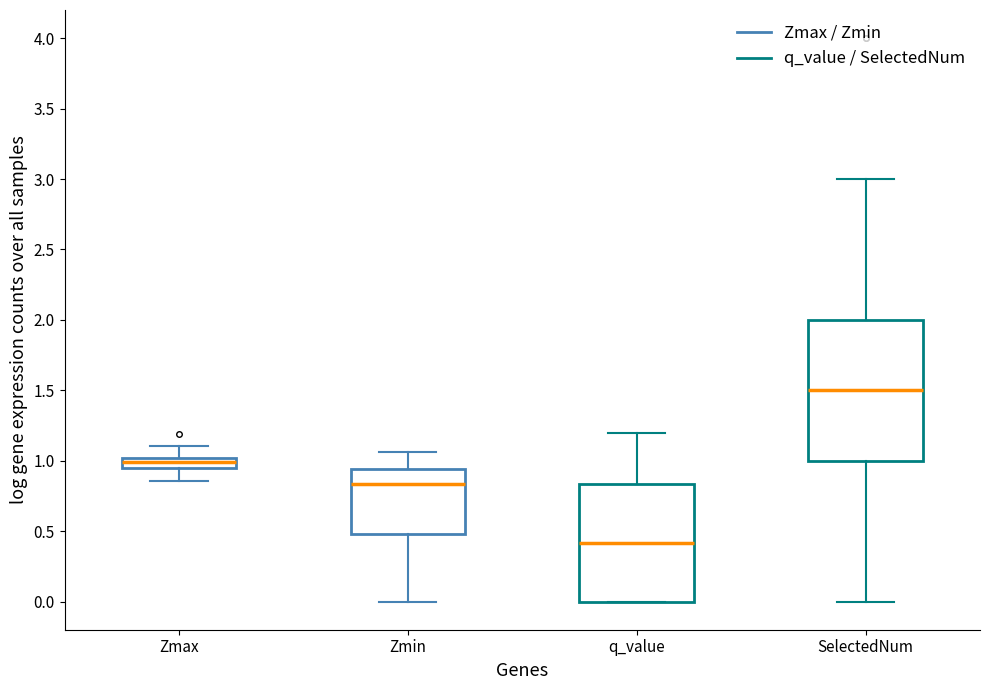

Comparing the boxes themselves (not the whiskers), which one is the tallest?

SelectedNum